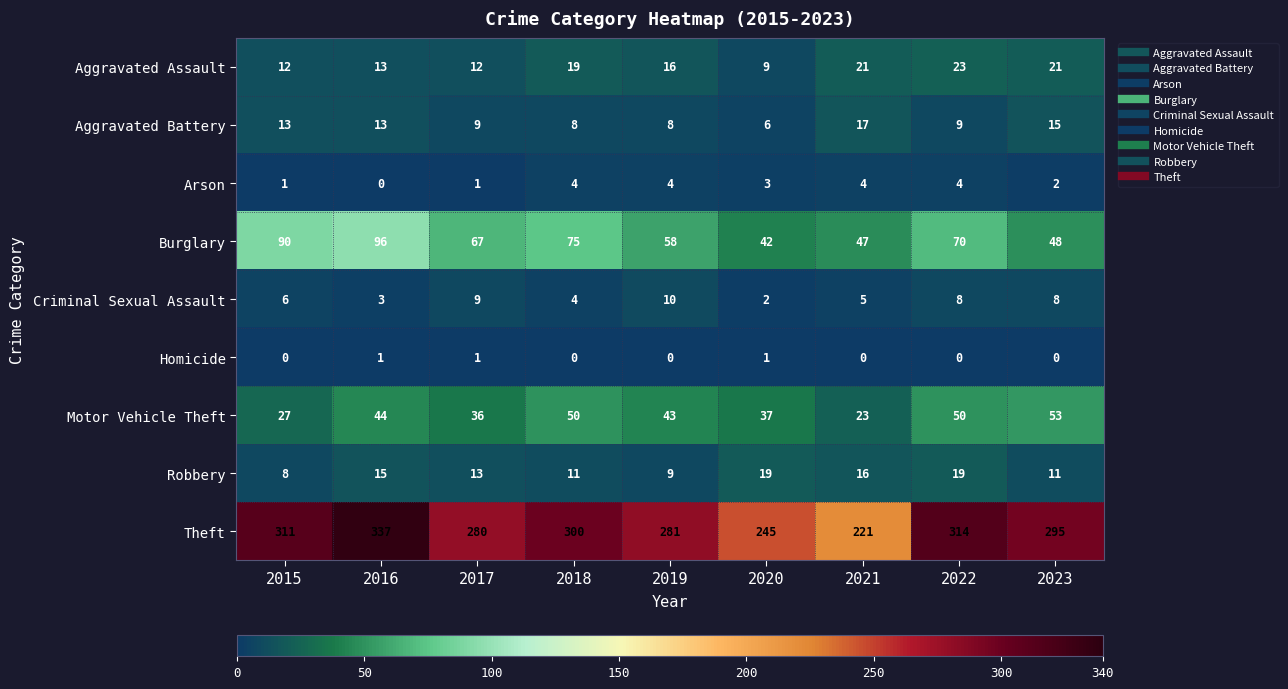

Which category has the highest value in the Theft series?

2016